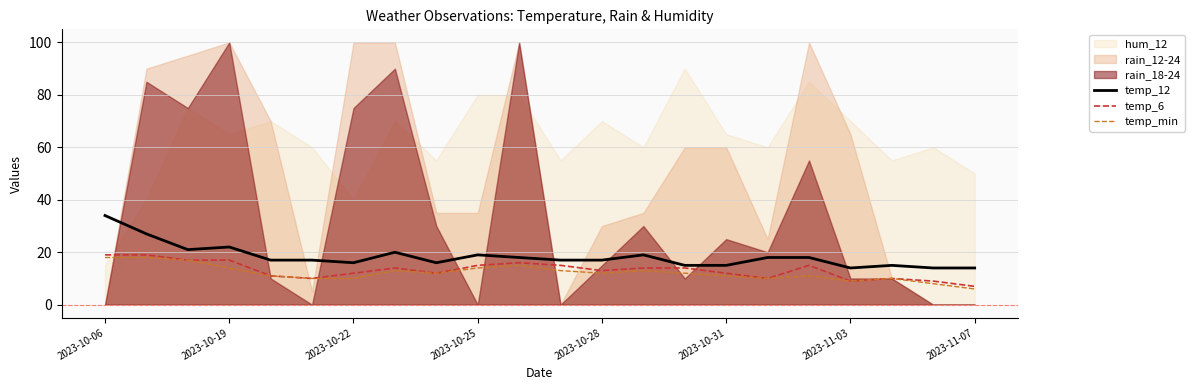

In temp_min, how many points are higher than both neighbors (excluding endpoints)?

5